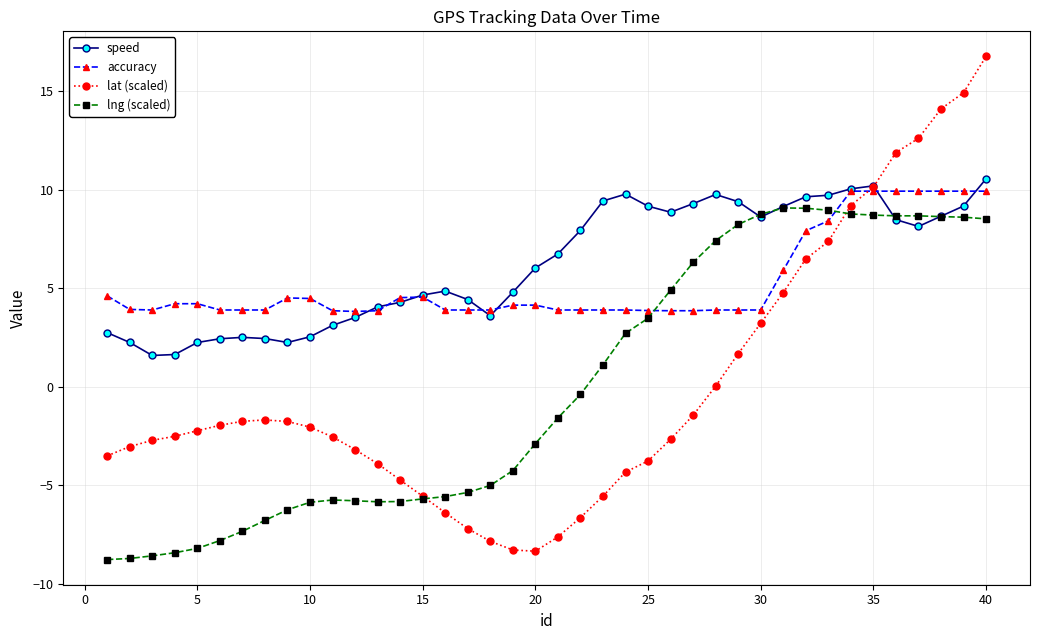

True or false: speed has more than 2 interior local peaks.

True